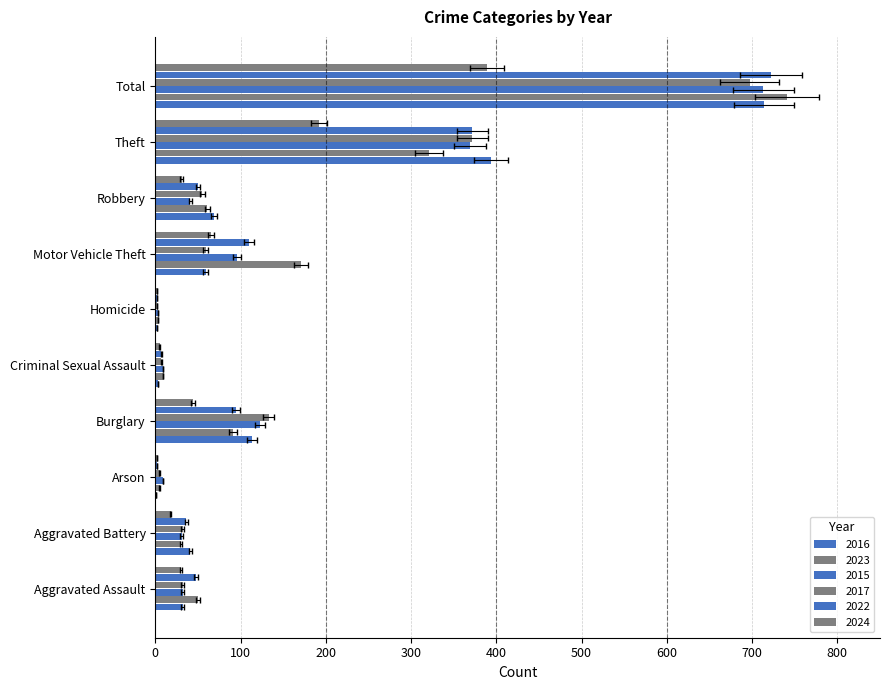

What is the approximate value of 2023 at Homicide?

3